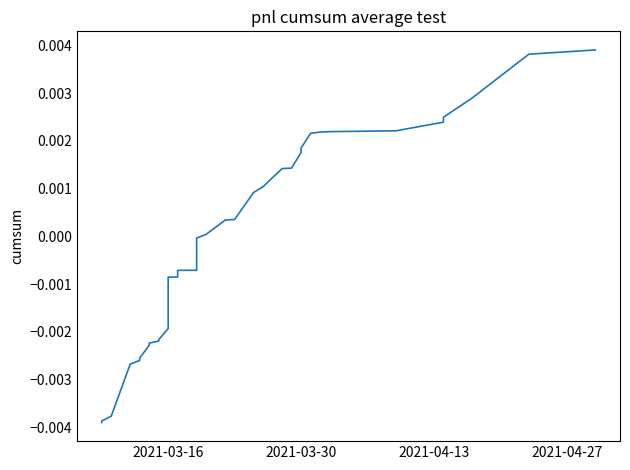

How many lines are shown in the chart?

1